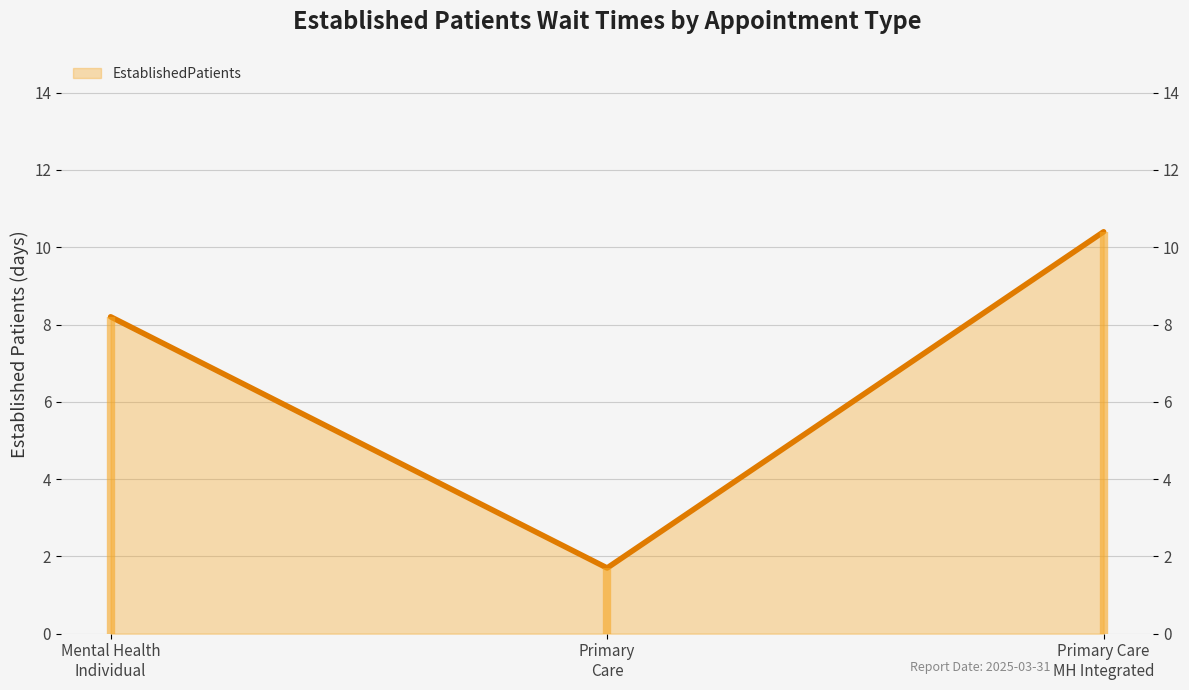

Reading right to left, what are all the values shown in this chart?

10.4	1.7	8.2